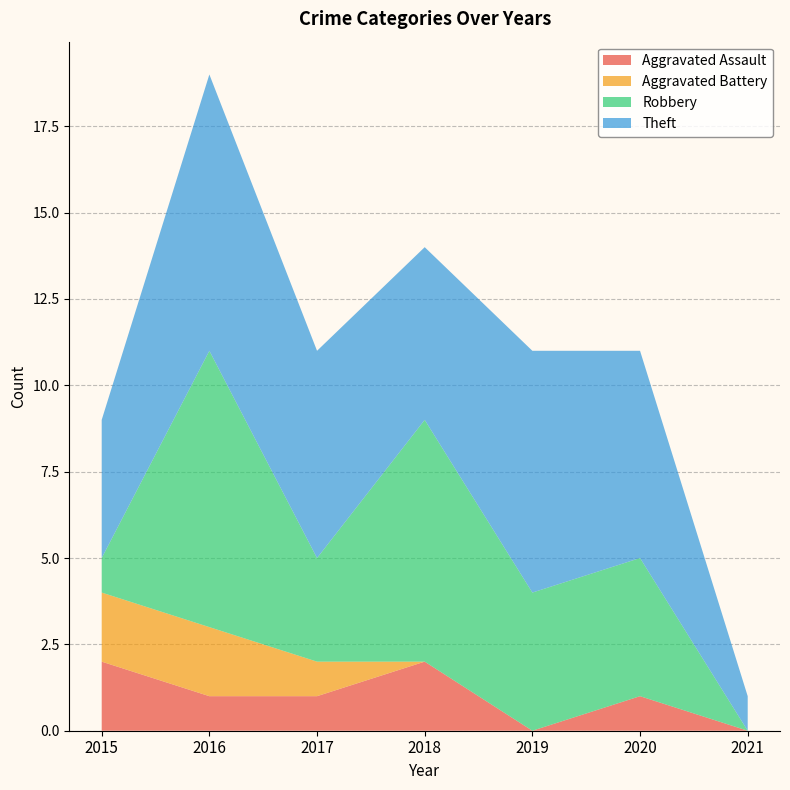

Reading left to right, extract all data points from this chart.

Aggravated Assault: 2015=2	2016=1	2017=1	2018=2	2019=0	2020=1	2021=0
Aggravated Battery: 2015=2	2016=2	2017=1	2018=0	2019=0	2020=0	2021=0
Robbery: 2015=1	2016=8	2017=3	2018=7	2019=4	2020=4	2021=0
Theft: 2015=4	2016=8	2017=6	2018=5	2019=7	2020=6	2021=1